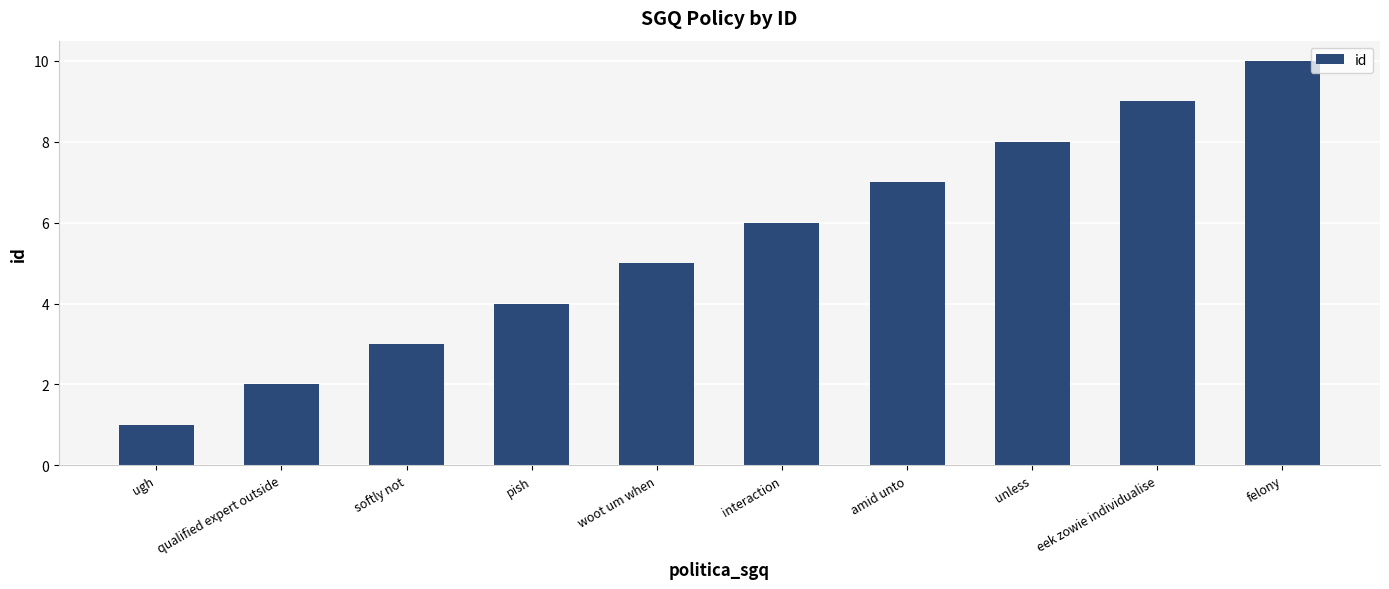

Count the values in the range 3 to 8.

6